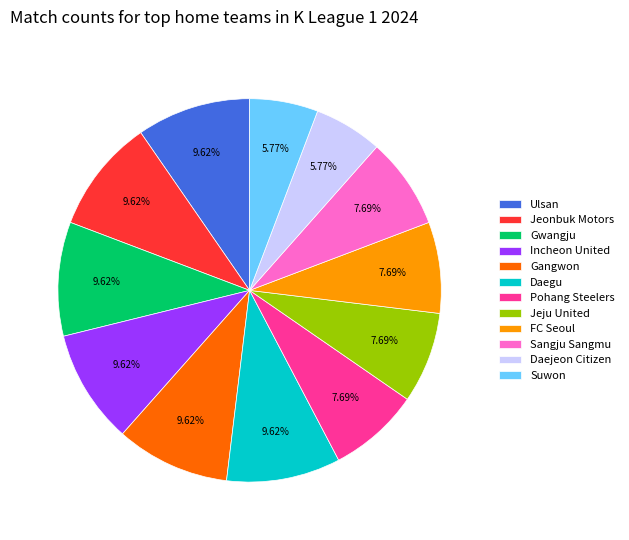

Between FC Seoul and Suwon, which is larger?

FC Seoul